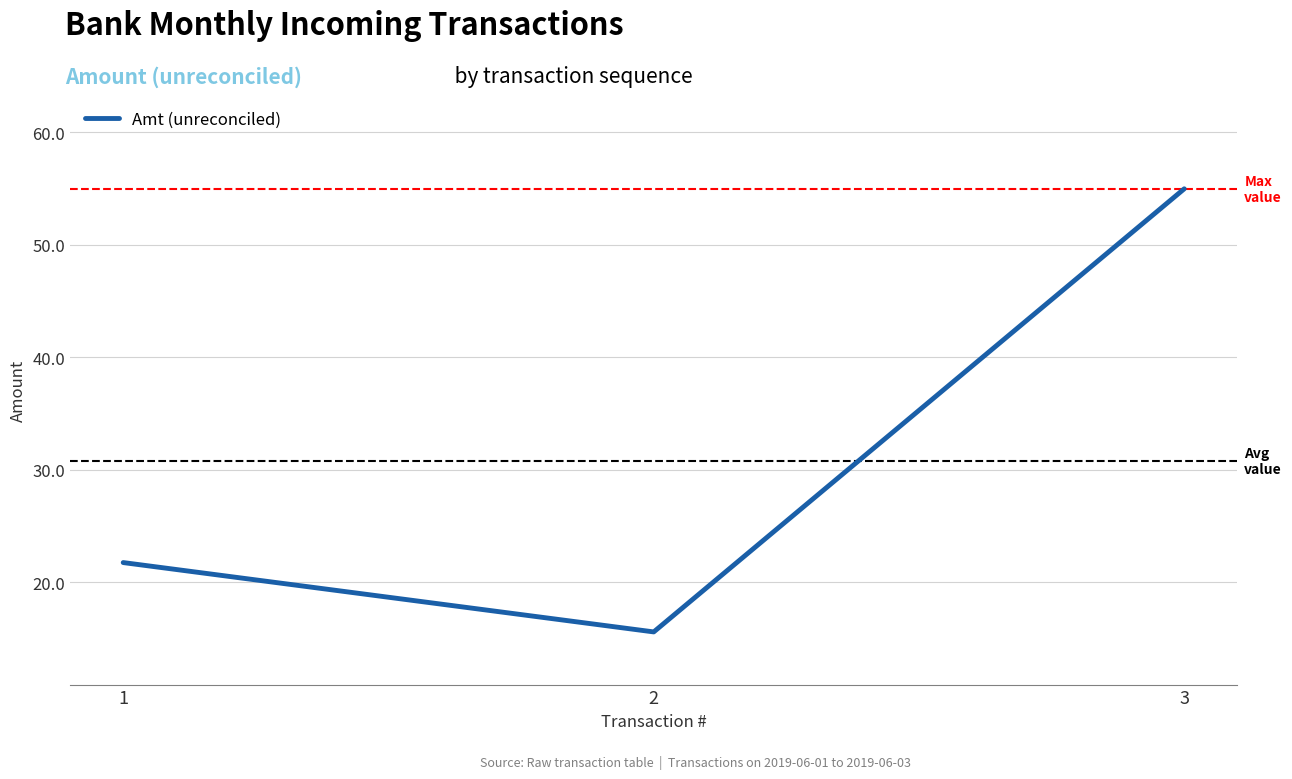

How many lines are shown in the chart?

1